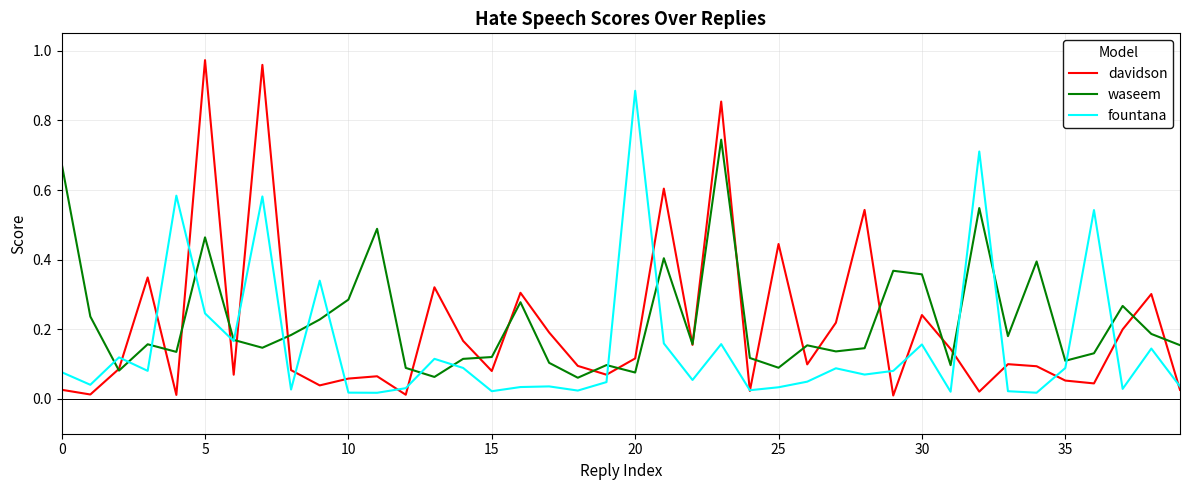

Which series has the widest spread of values?

davidson